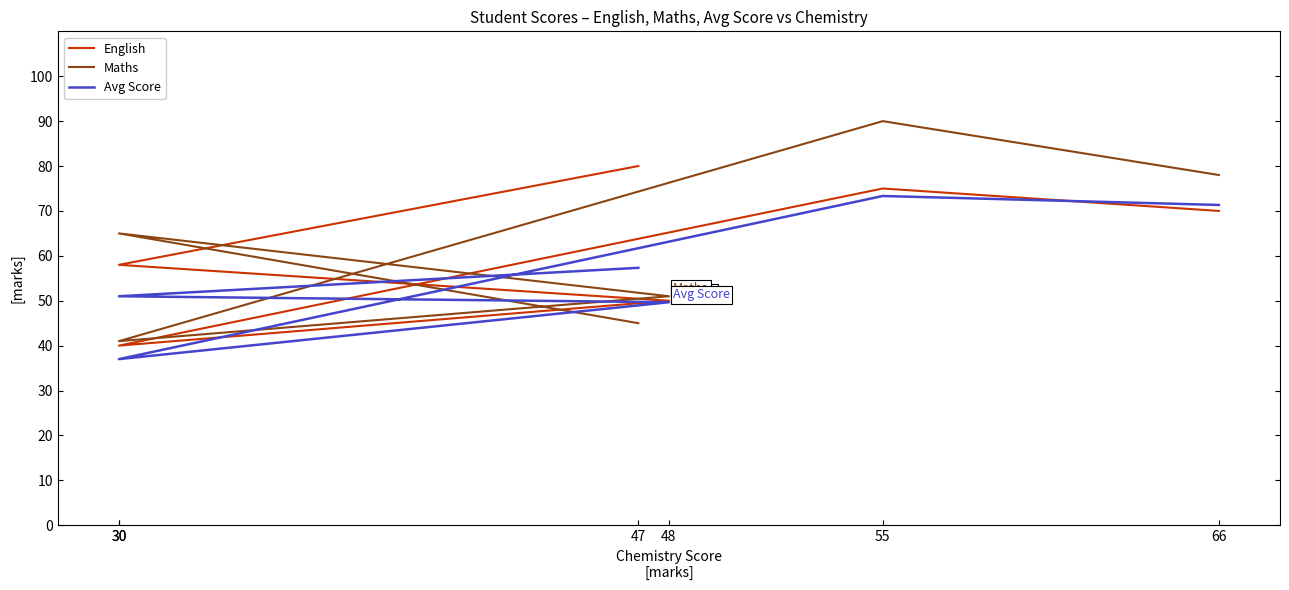

Is the value of English at 47 greater than the value of Maths at 66?

Yes